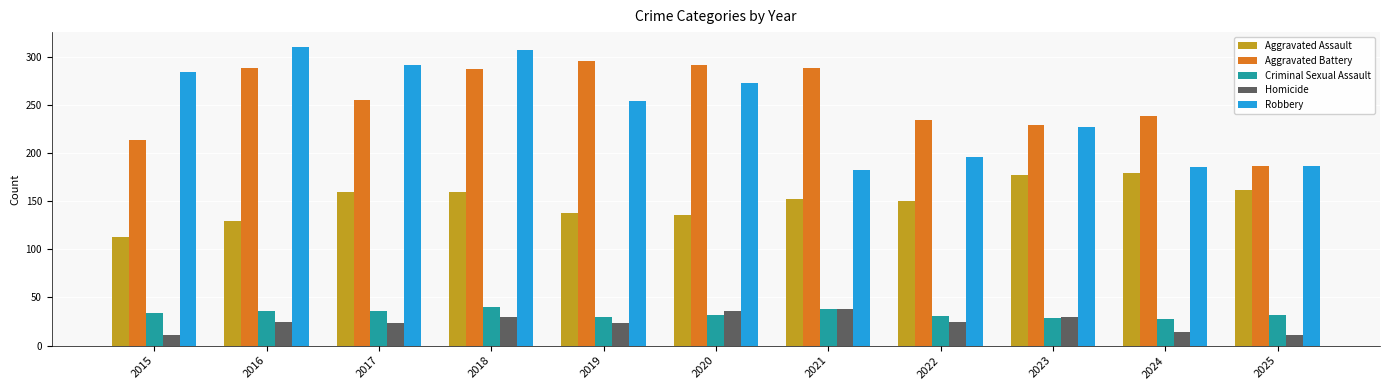

How many distinct data groups are displayed?

5